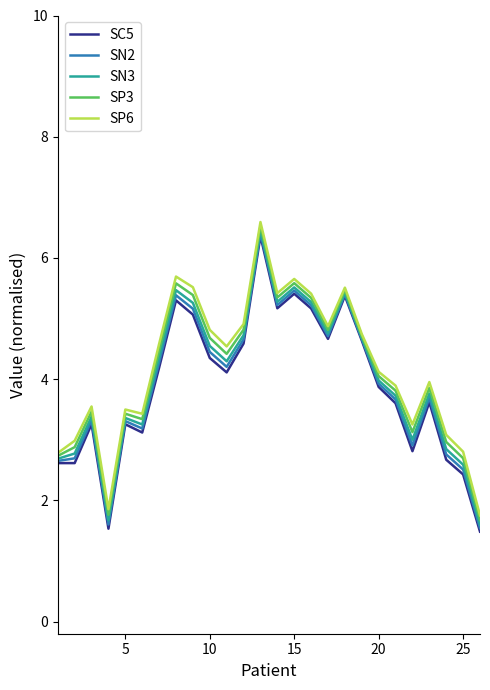

Which series has the largest range (max minus min)?

SC5